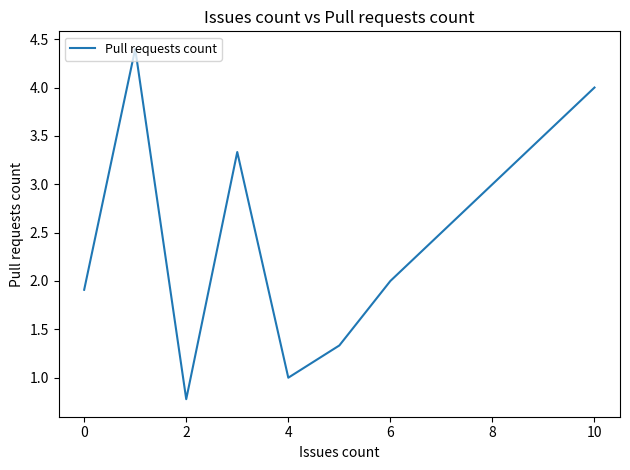

What is the maximum value shown in the chart?

4.4